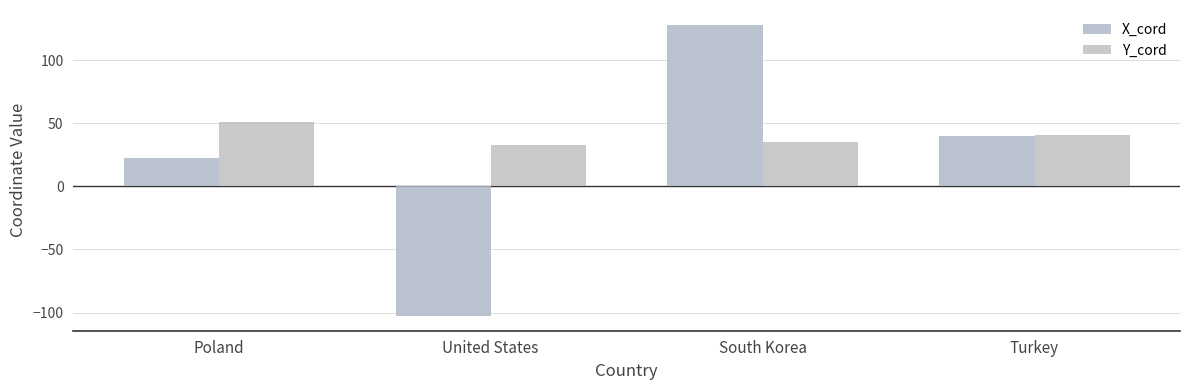

At Poland, list the series in order from smallest to largest.

X_cord, Y_cord